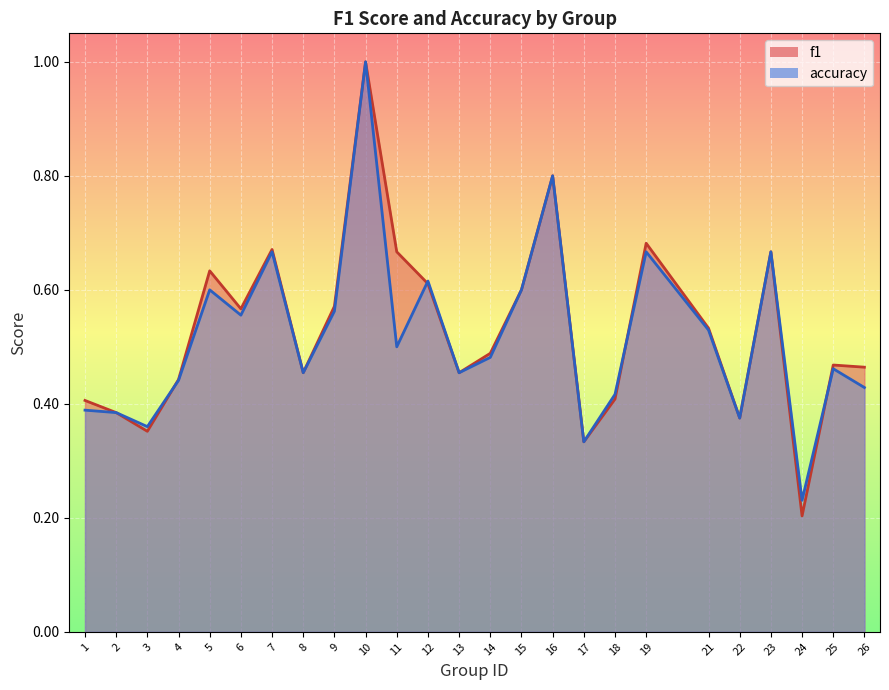

Is it true that accuracy equals 0.5 at 14?

True